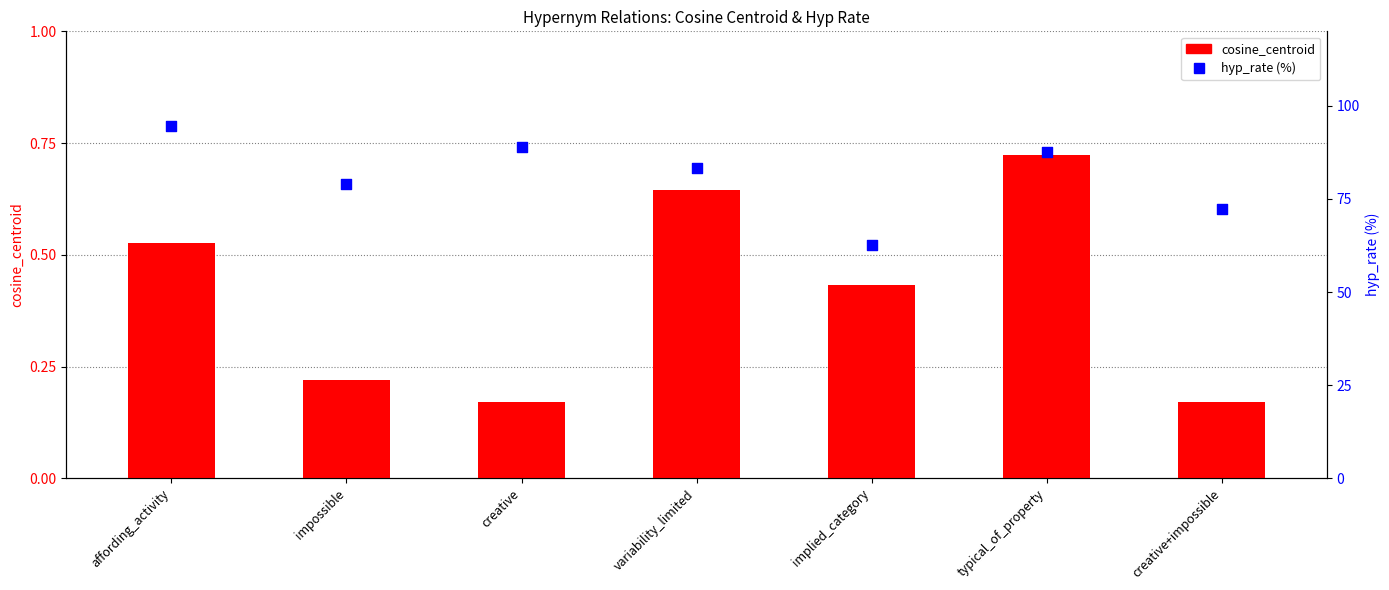

Which series reaches the minimum Y coordinate?

cosine_centroid